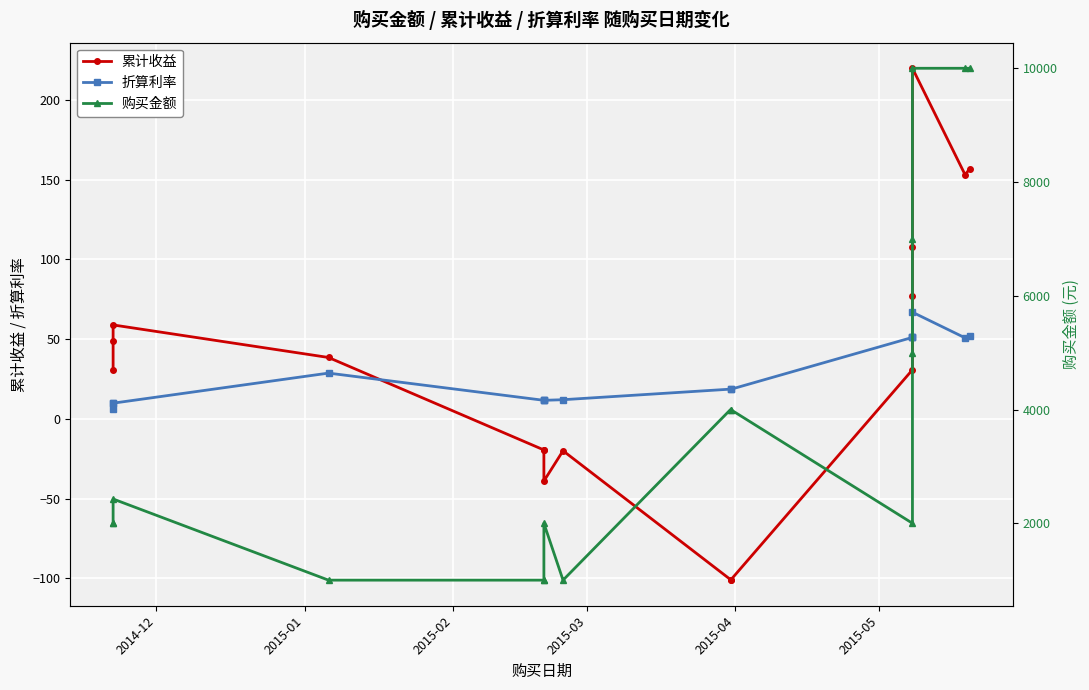

True or false: 折算利率 and 购买金额 intersect in this chart.

False